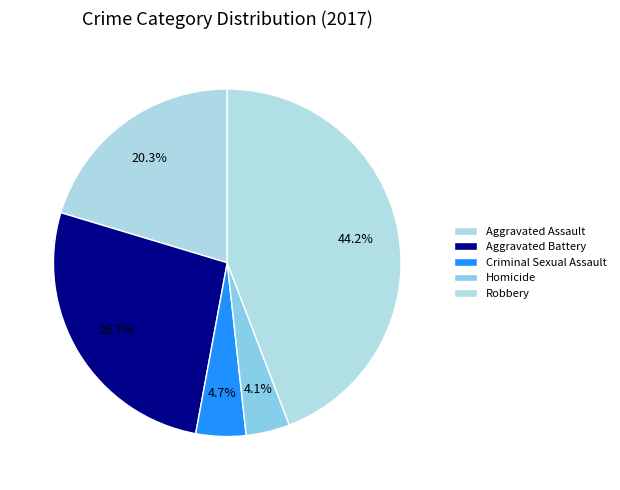

Count the number of slices in the pie.

5